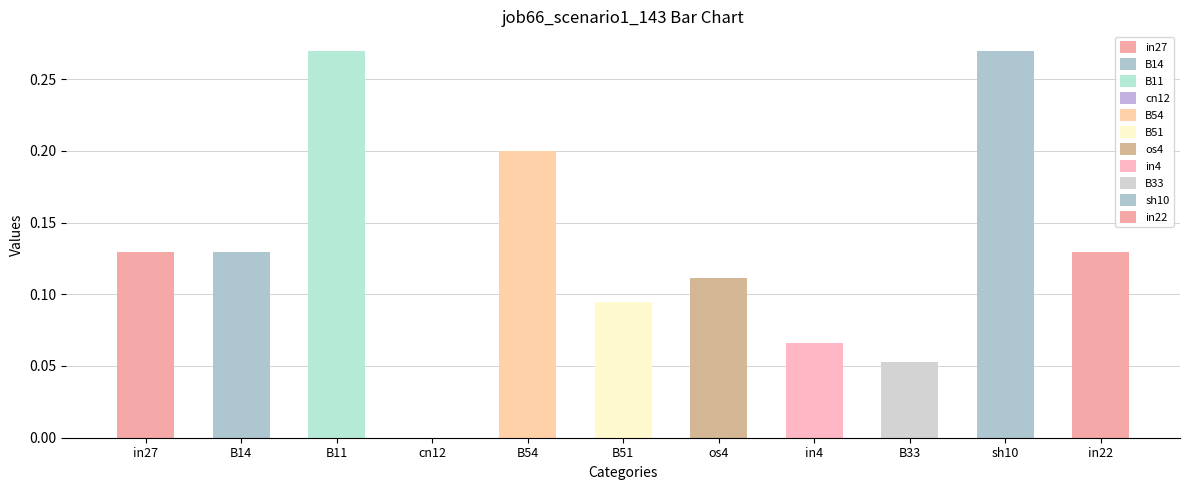

How many data points does each series have?

11